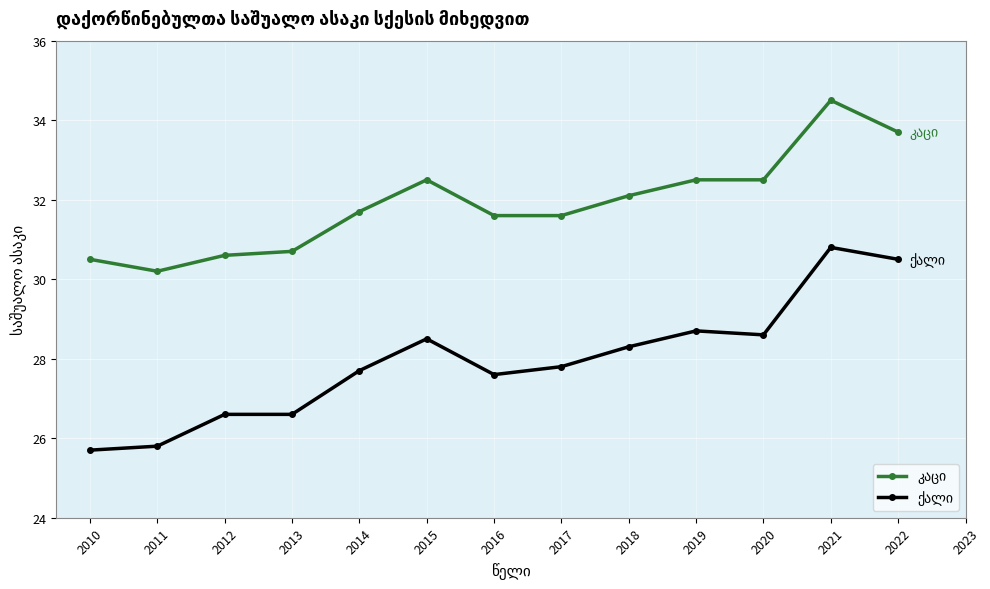

What is the difference between the highest and lowest values at 2014?

4.0